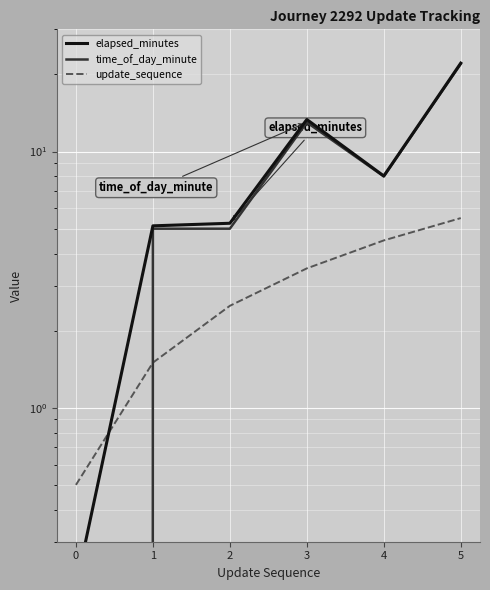

What is the difference between the maximum and second lowest values in the time_of_day_minute series?

17.0